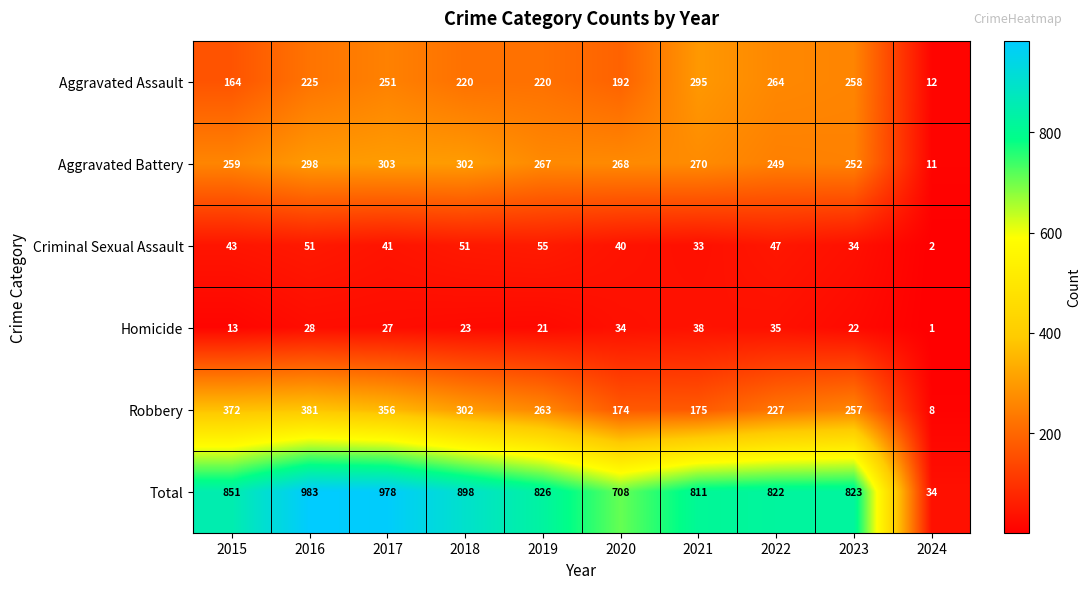

List the series in order of their peak value, lowest first.

Homicide, Criminal Sexual Assault, Aggravated Assault, Aggravated Battery, Robbery, Total